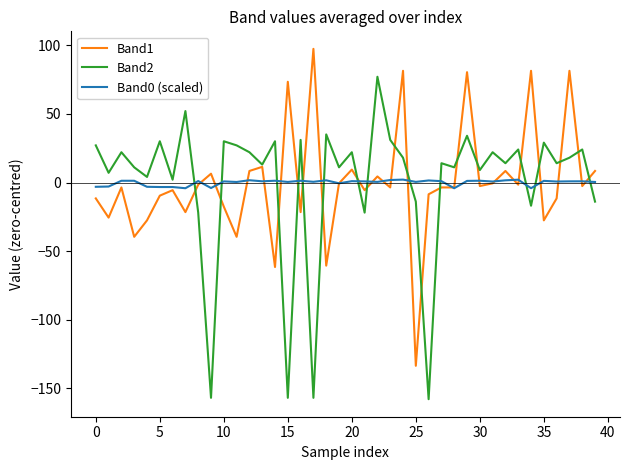

What is the greatest value displayed?

97.4